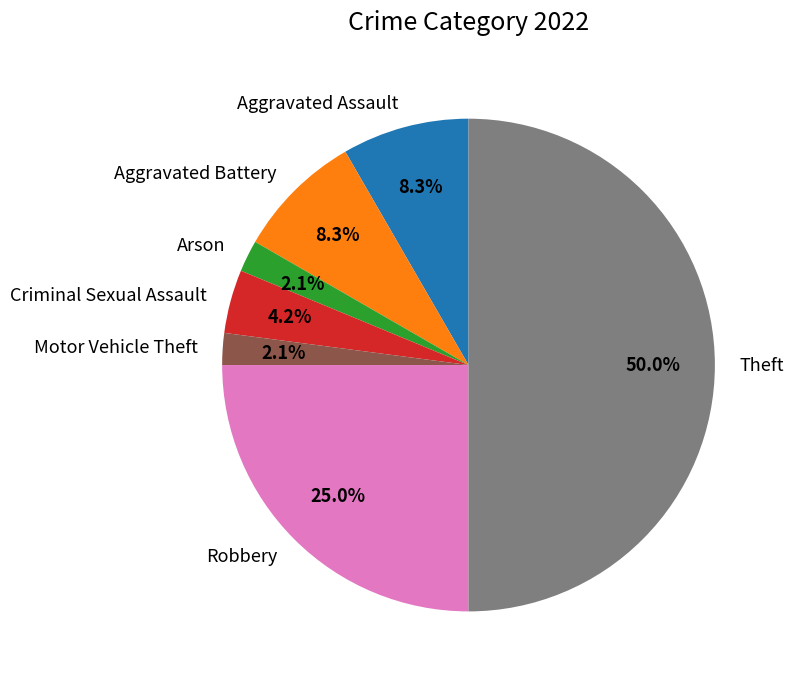

Which slice is the largest?

Theft